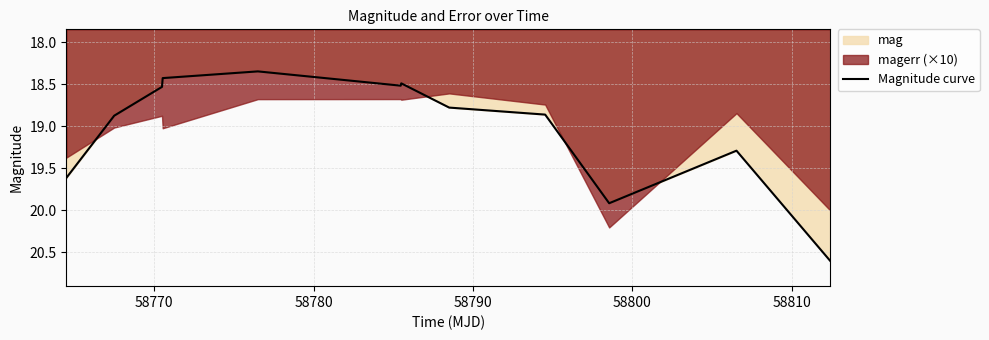

What is the maximum value for Magnitude curve?

20.6